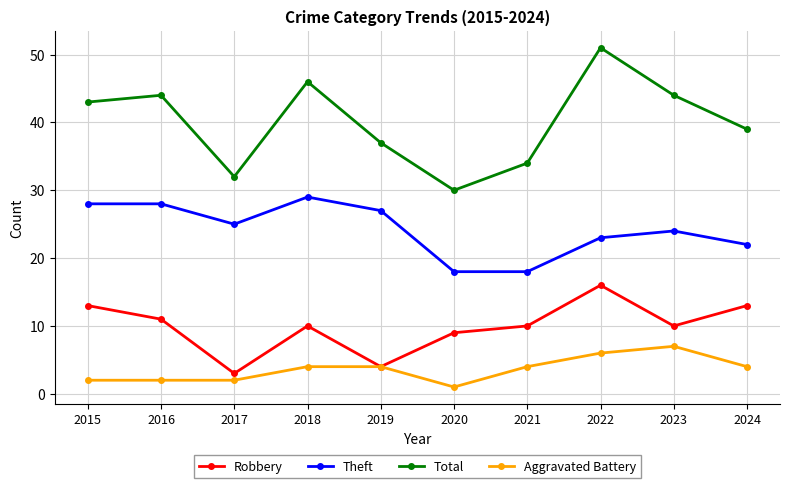

What is the approximate value of Total at 2015, to the nearest 10?

40